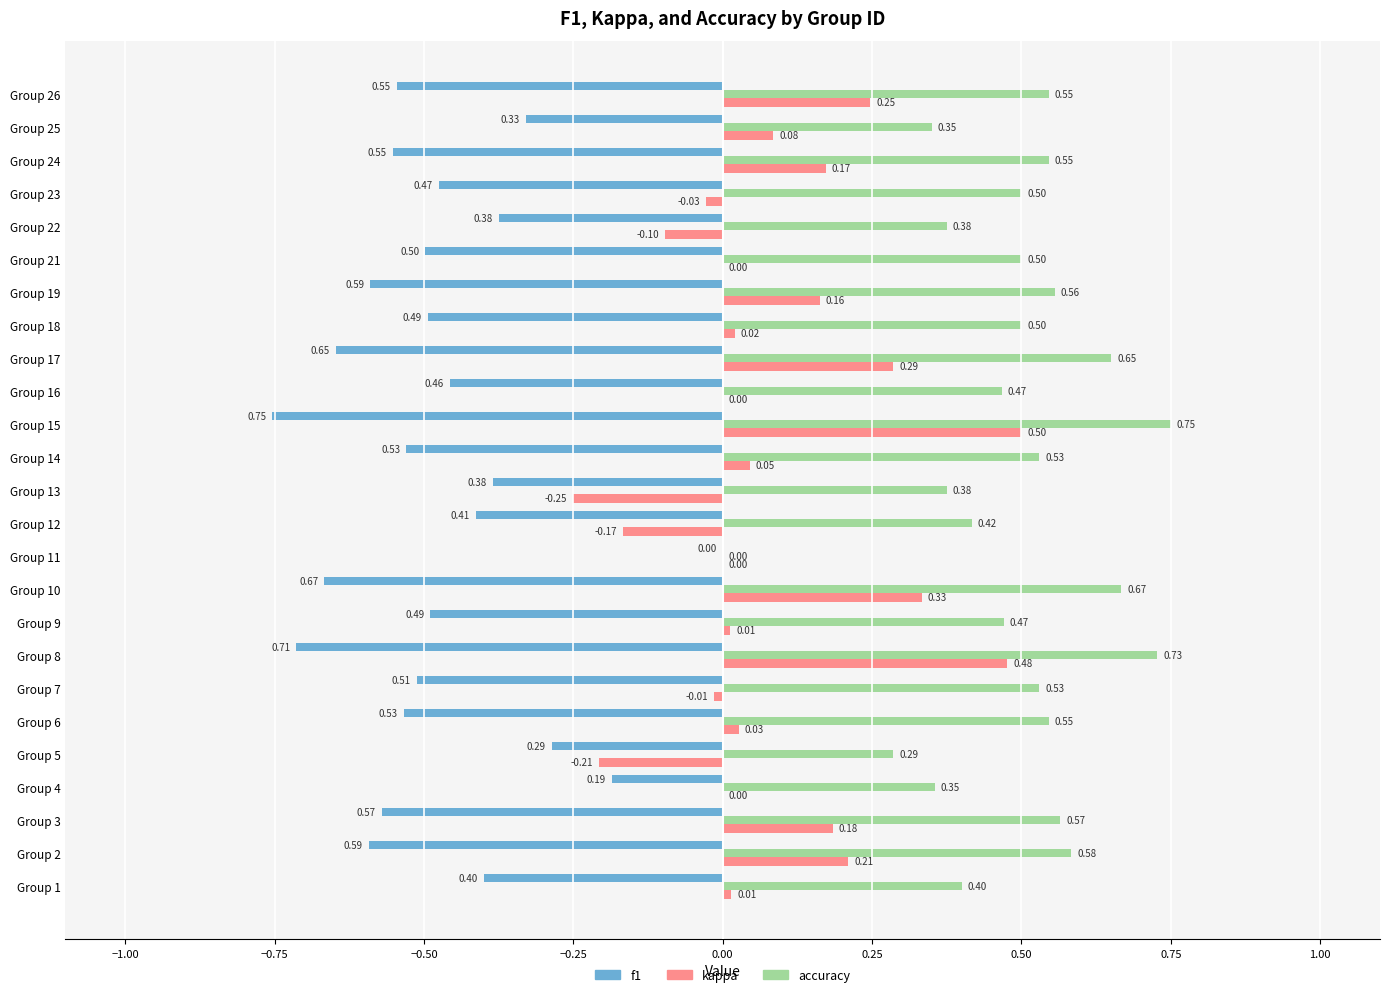

Count the accuracy values in the range 0 to 1.

25